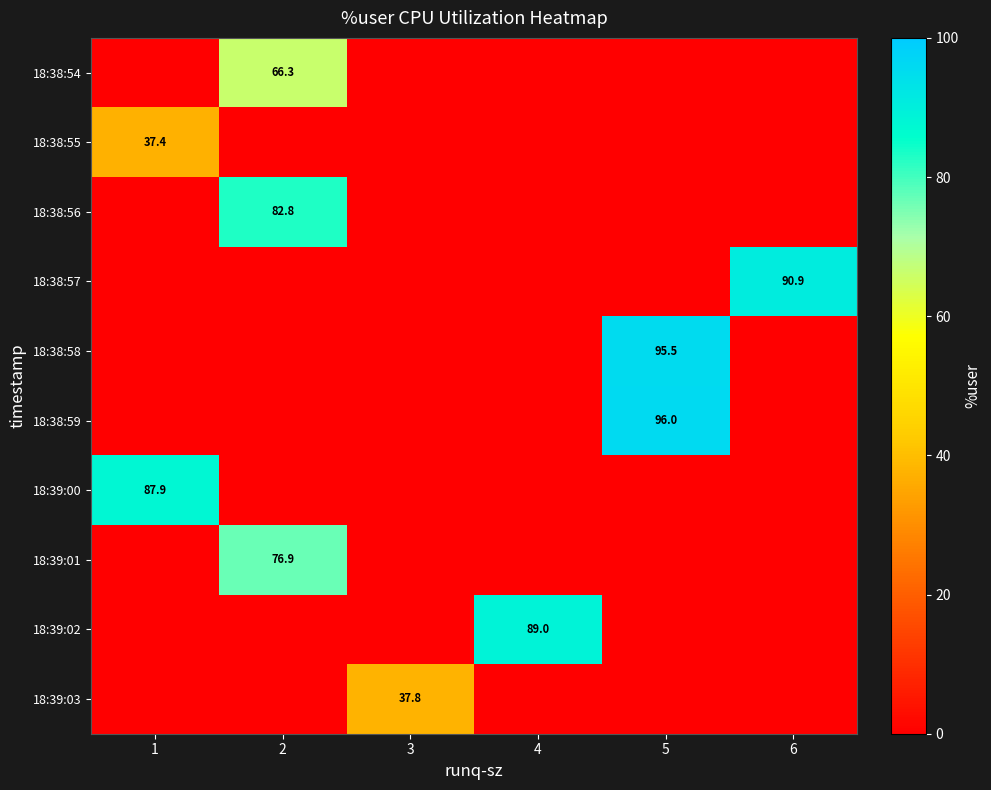

Between 6 and 4, which is larger?

6